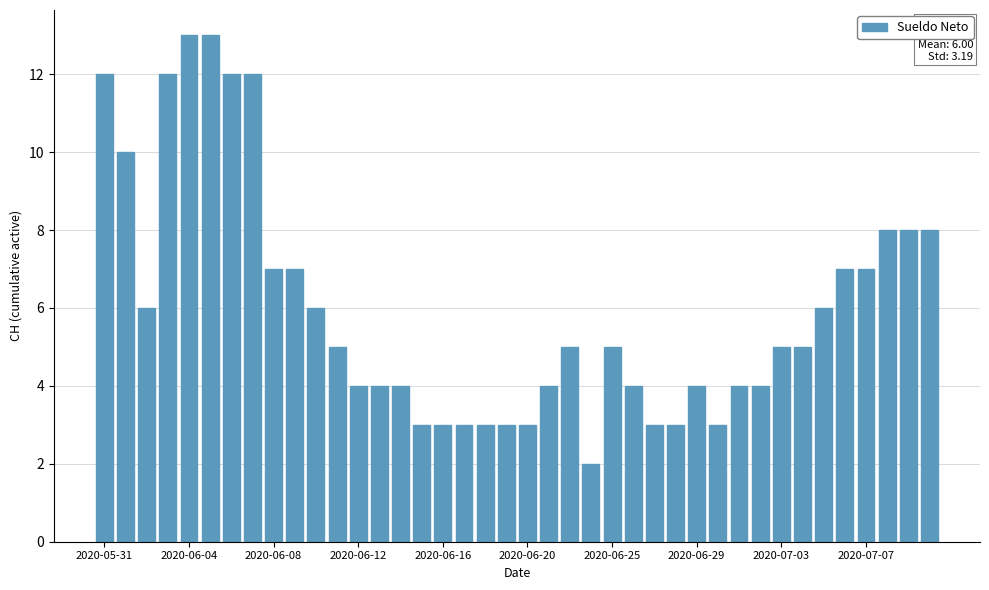

How many categories are shown in the chart?

40